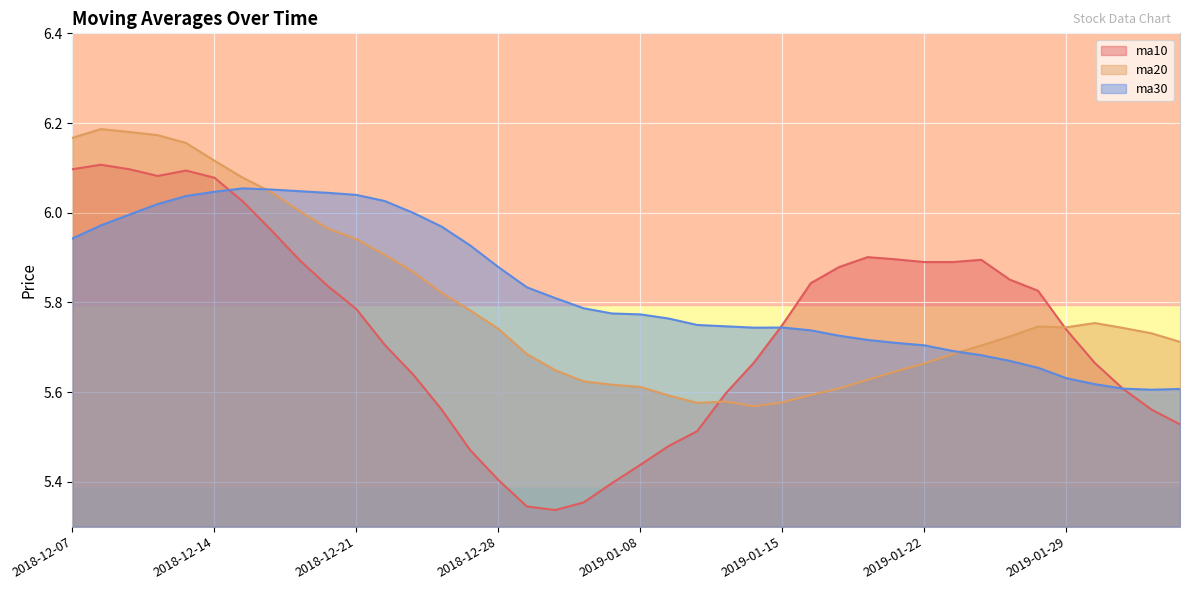

Which category has the highest value in the ma20 series?

20181210